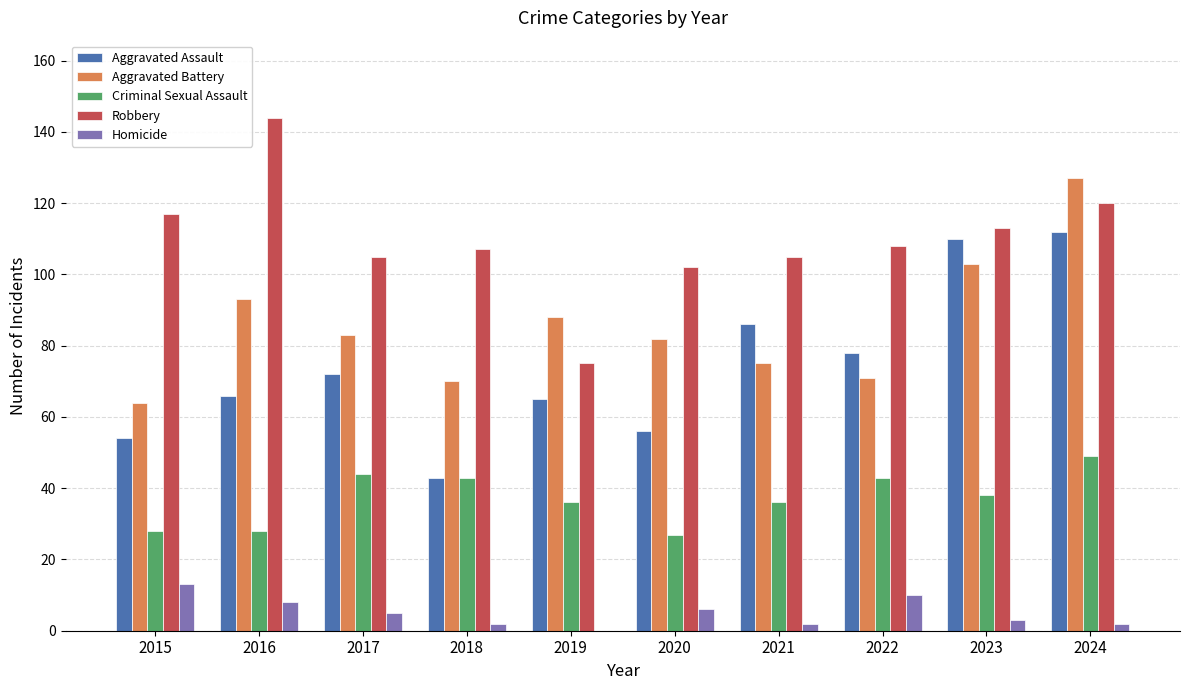

At which category is the sum across all series the highest?

2024